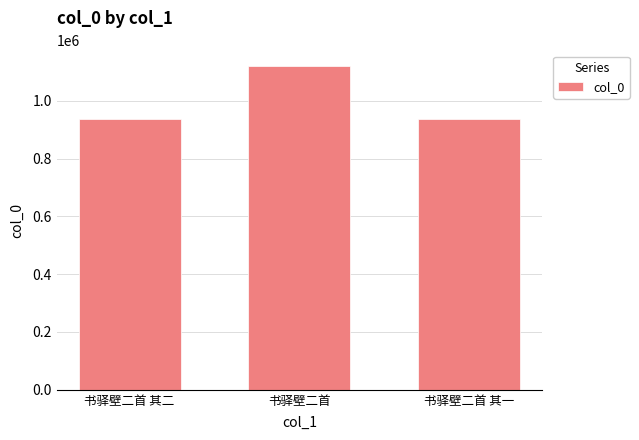

What is the approximate value at 书驿壁二首 其一?

935130